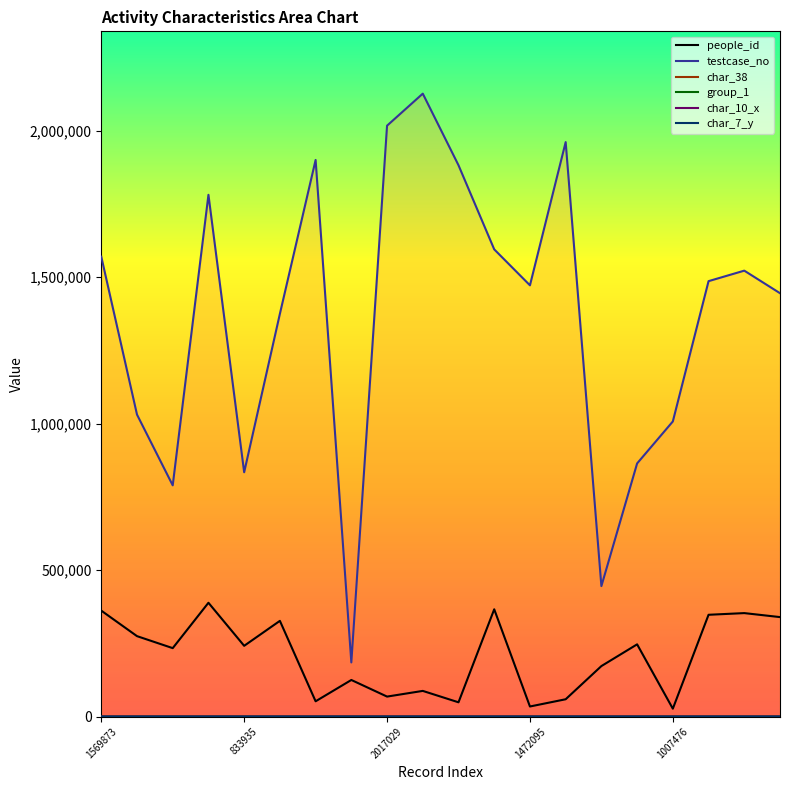

How many lines are shown in the chart?

6